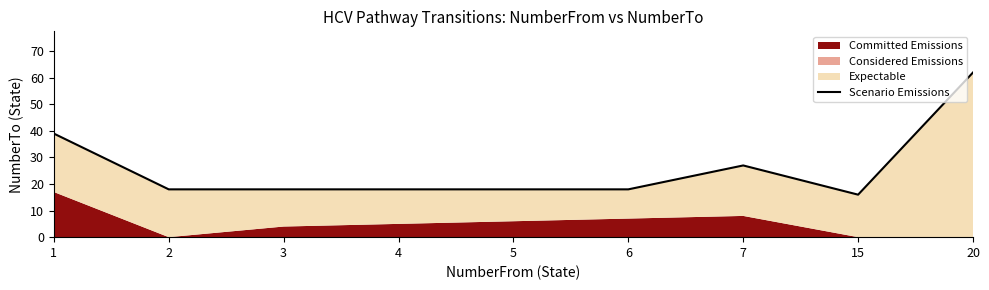

Reading left to right, transcribe all the data shown in this chart.

1=39	2=18	3=18	4=18	5=18	6=18	7=27	15=16	20=62